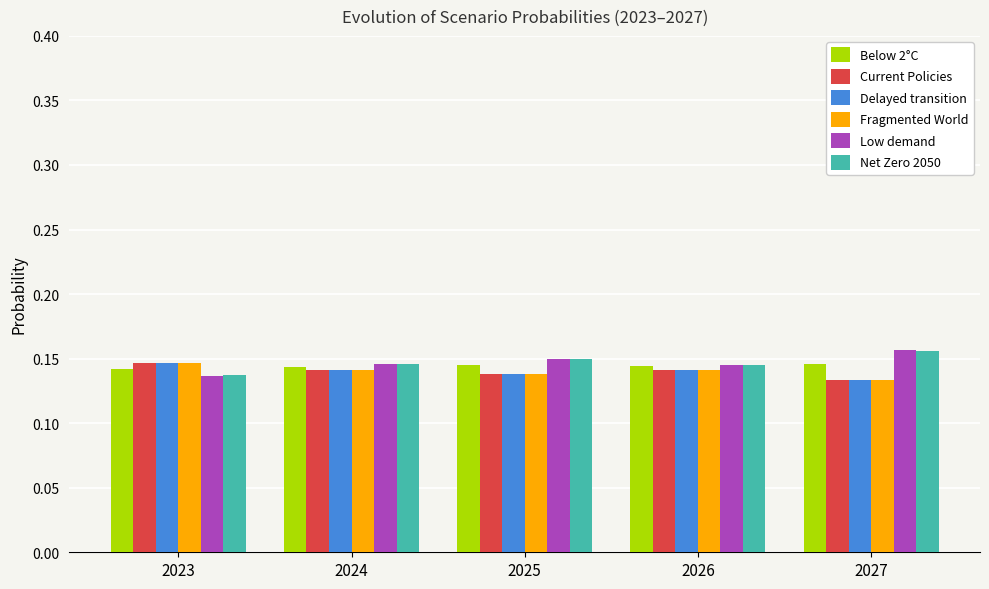

Is it true that Current Policies equals 0.2 at 2025?

False